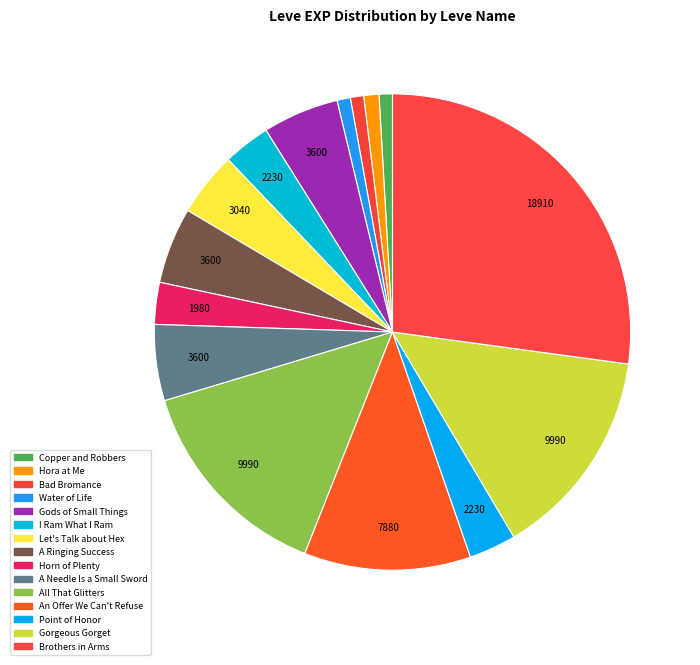

Approximately how many times larger is the value at Horn of Plenty compared to Point of Honor?

0.9